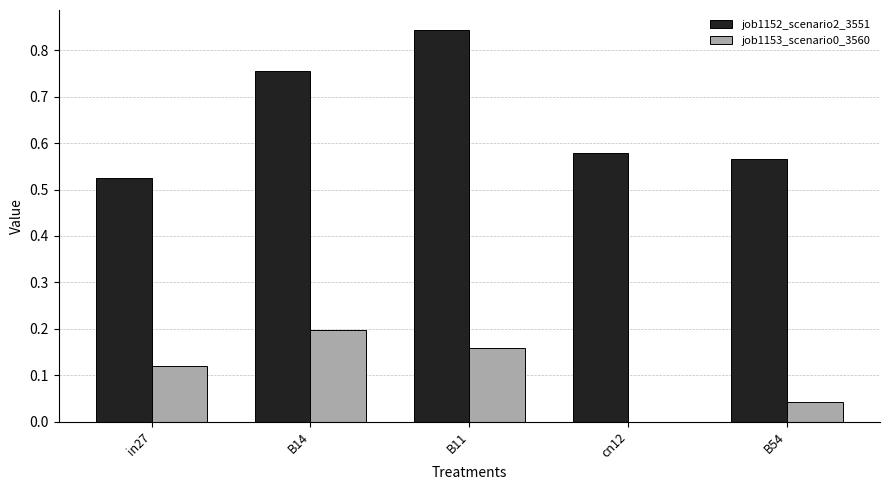

At which category is the sum across all series the highest?

B11